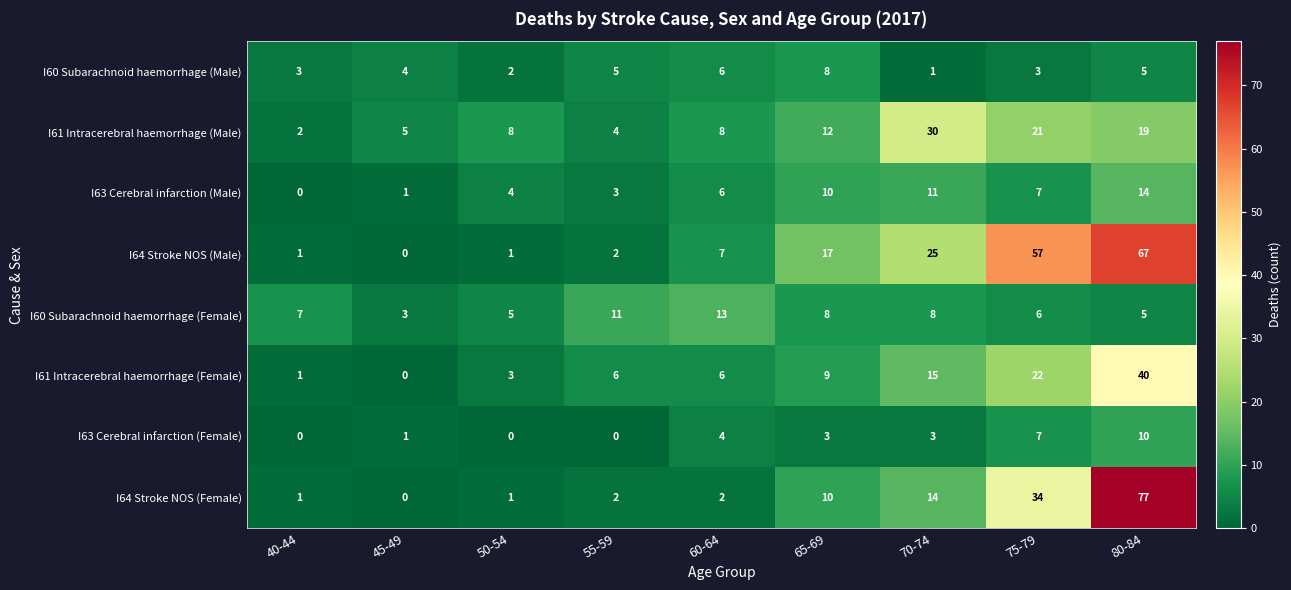

What is the total value across all series at 75-79?

157